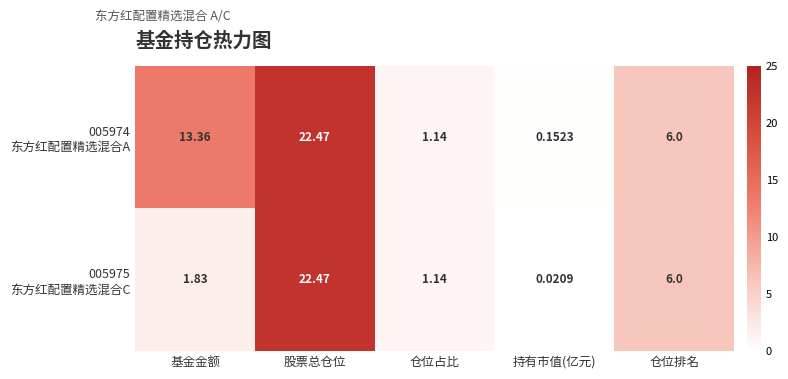

Which label corresponds to the largest value in the chart?

股票总仓位